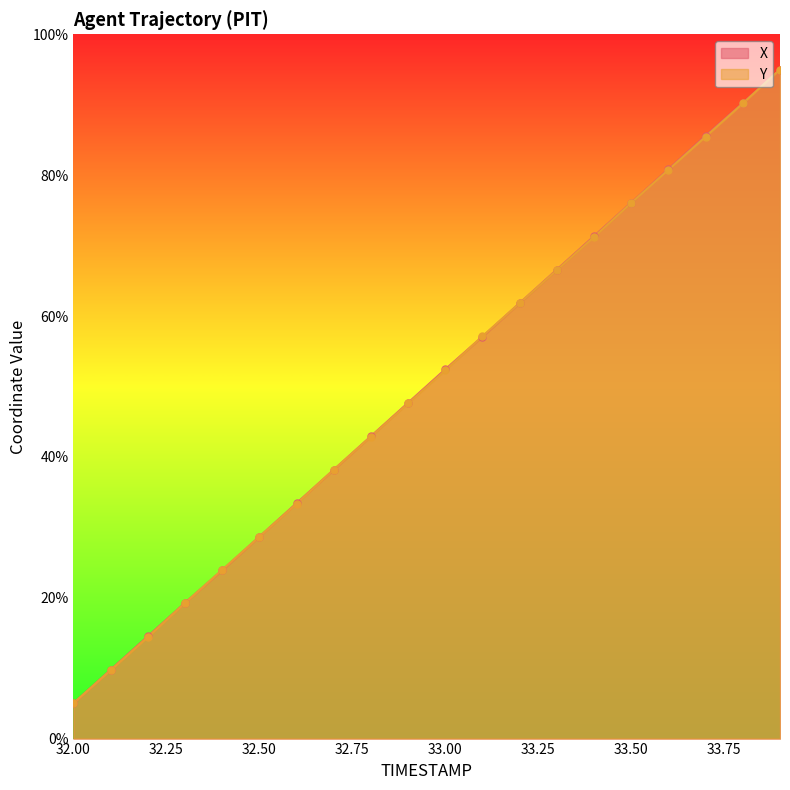

Which series reaches the maximum Y coordinate?

X